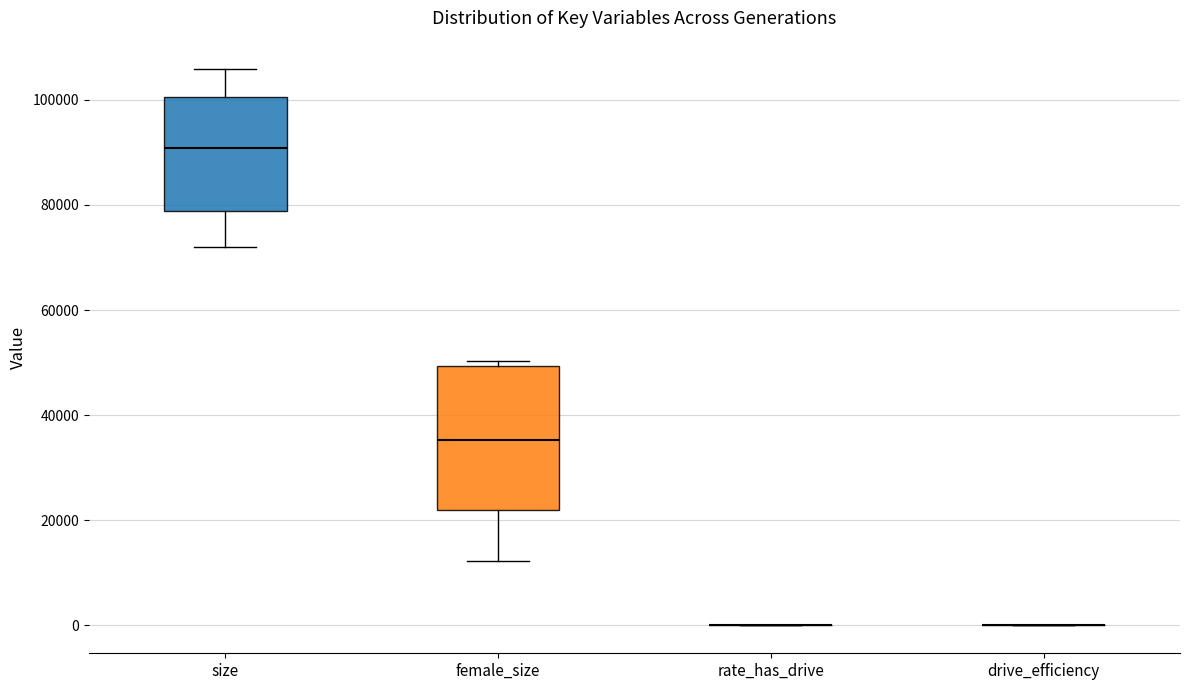

Comparing the boxes themselves (not the whiskers), which one is the tallest?

female_size